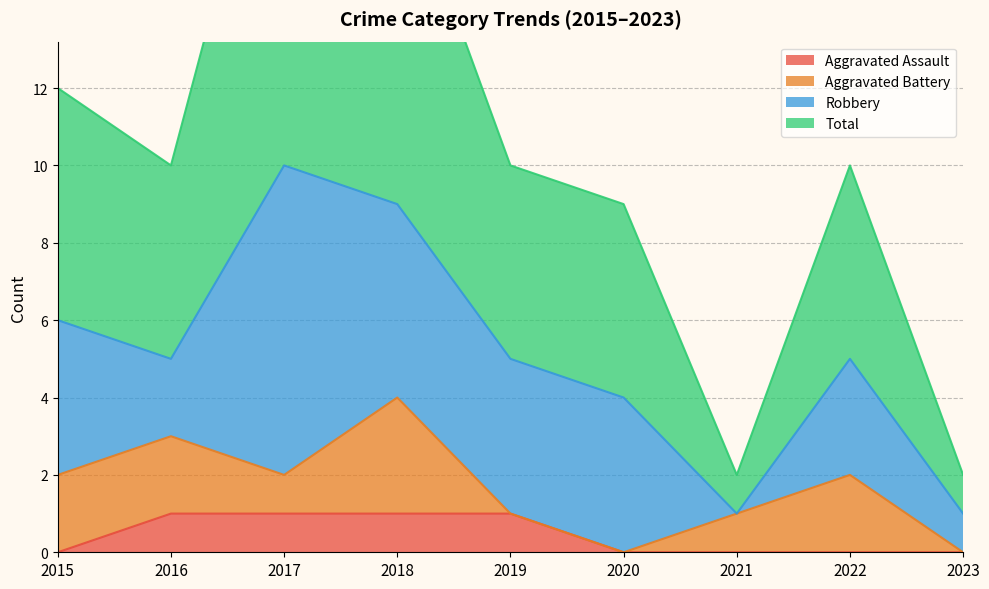

The Aggravated Assault series shows 1 at 2019. True or false?

True